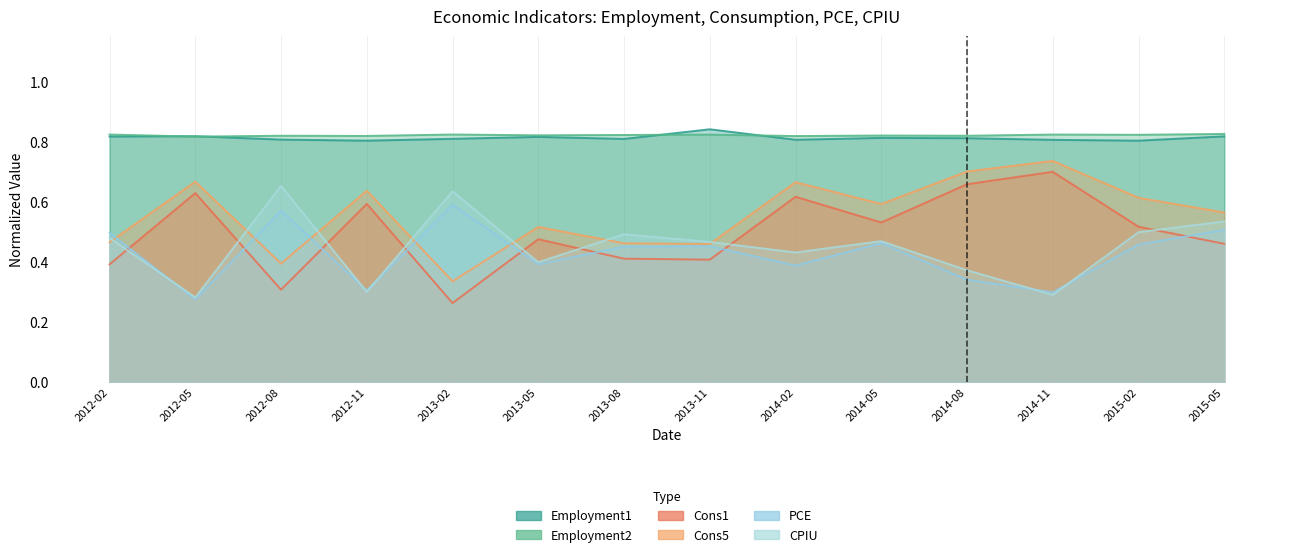

What is the minimum value shown in the chart?

0.3